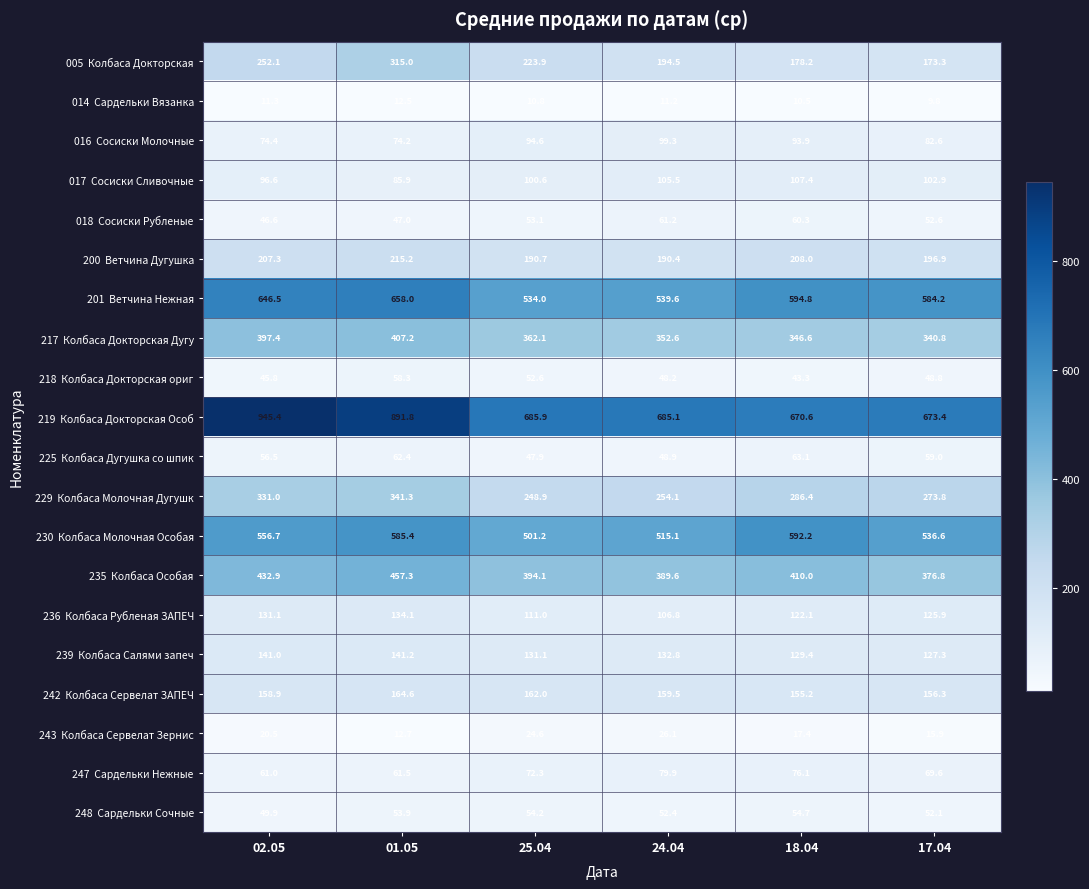

What is the difference between the highest and lowest values at 01.05?

879.3